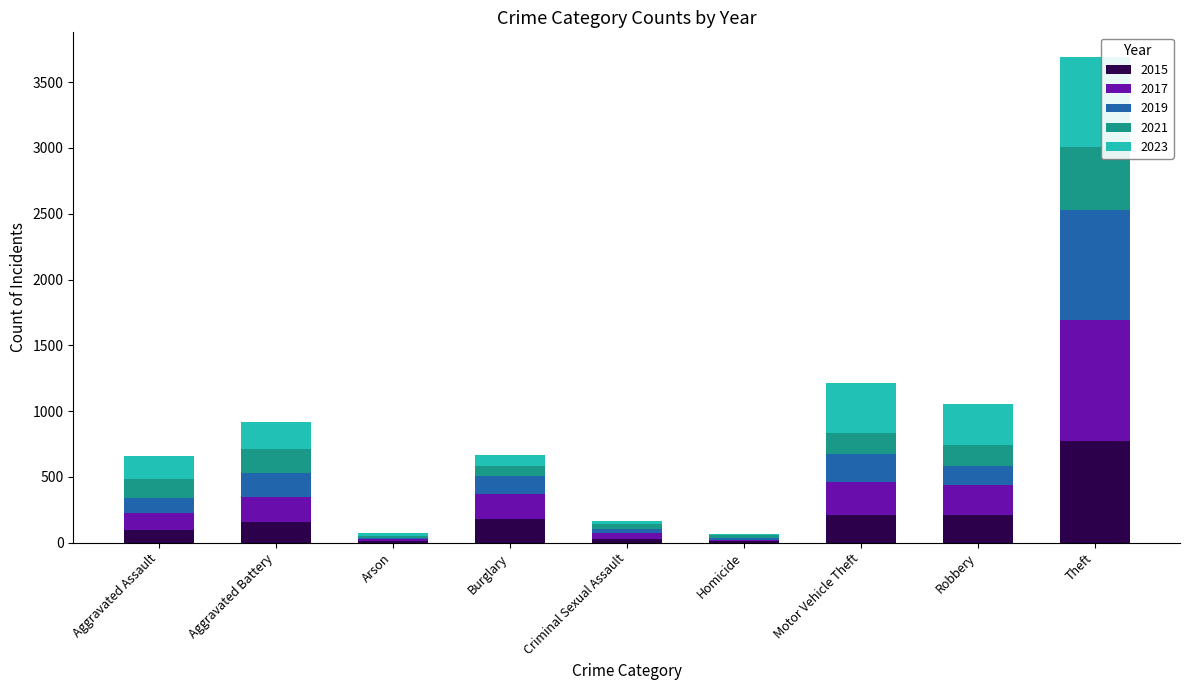

What is the total value across all series at Robbery?

1055